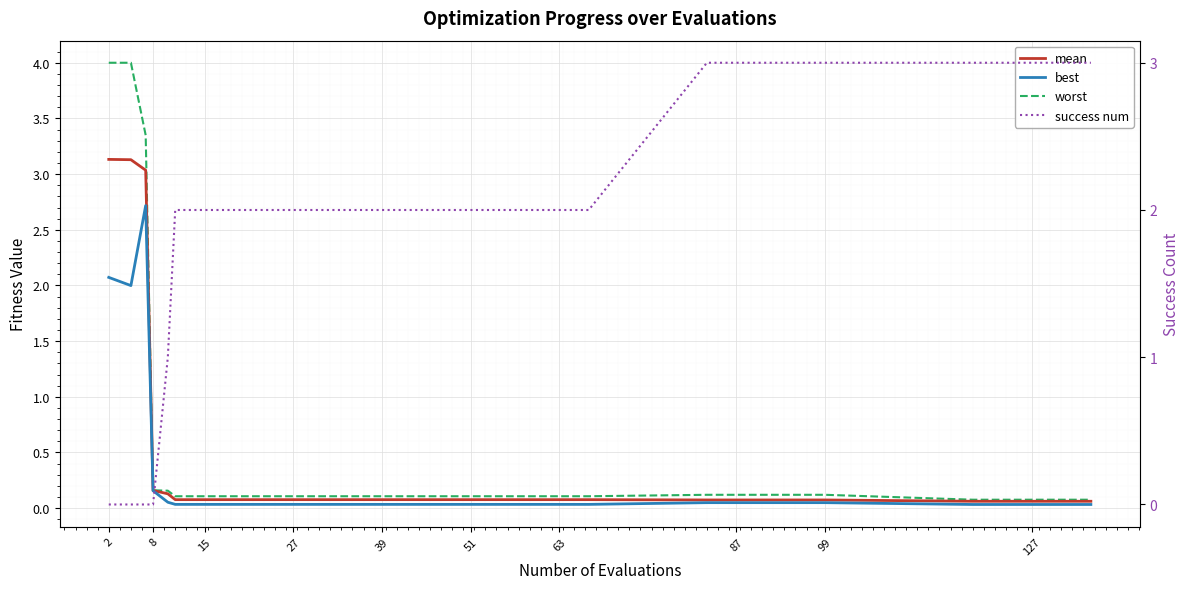

Does the chart display data point markers on the line(s)?

No